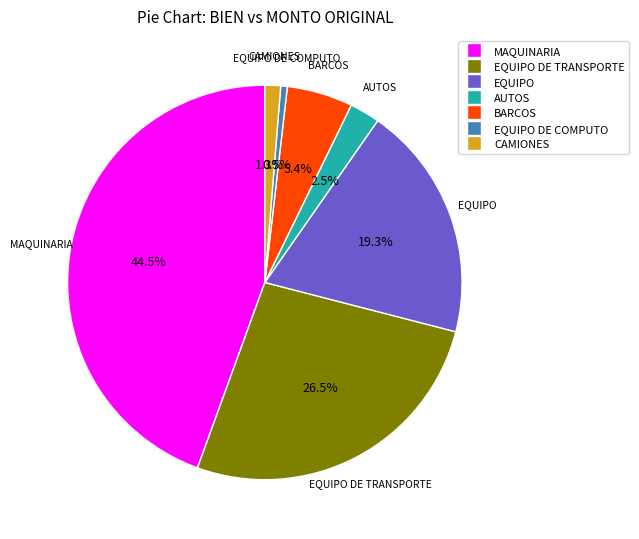

Does any single category account for the majority?

No